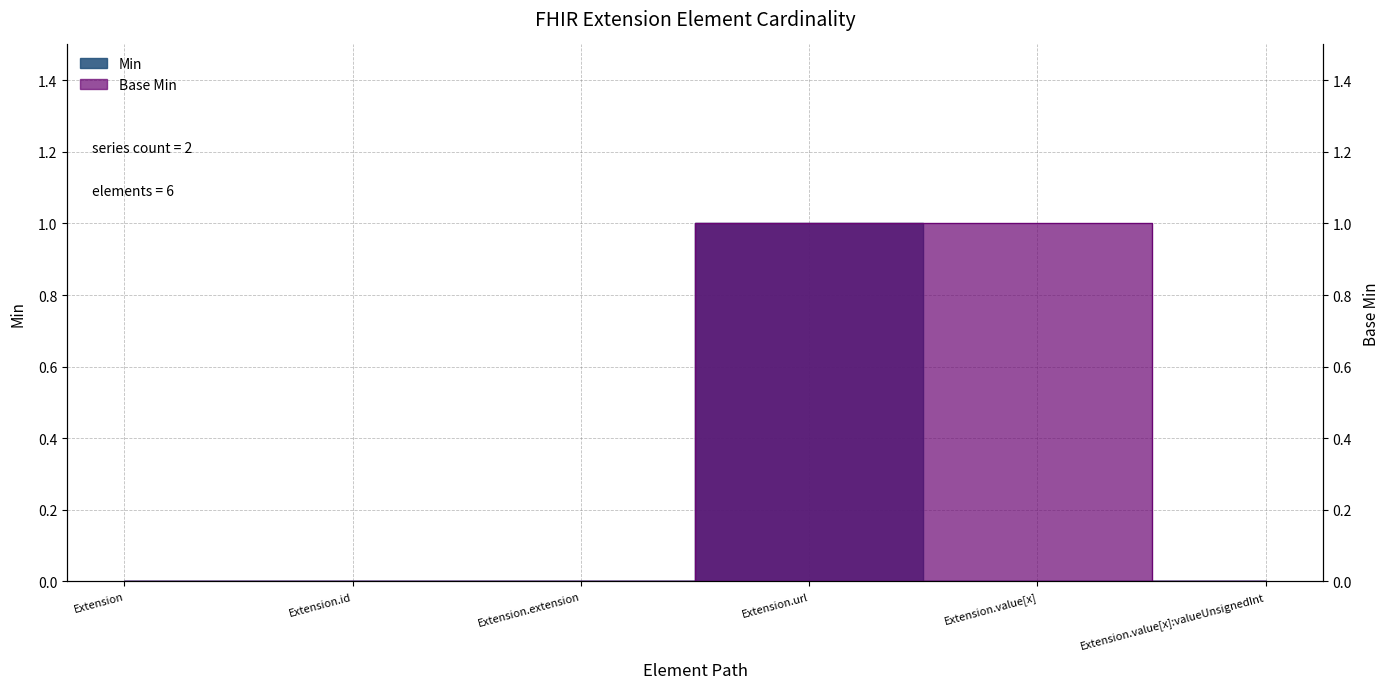

Reading left to right, transcribe all the data shown in this chart.

Min: Extension=0	Extension.id=0	Extension.extension=0	Extension.url=1	Extension.value[x]=0	Extension.value[x]:valueUnsignedInt=0
Base Min: Extension=0	Extension.id=0	Extension.extension=0	Extension.url=1	Extension.value[x]=1	Extension.value[x]:valueUnsignedInt=0